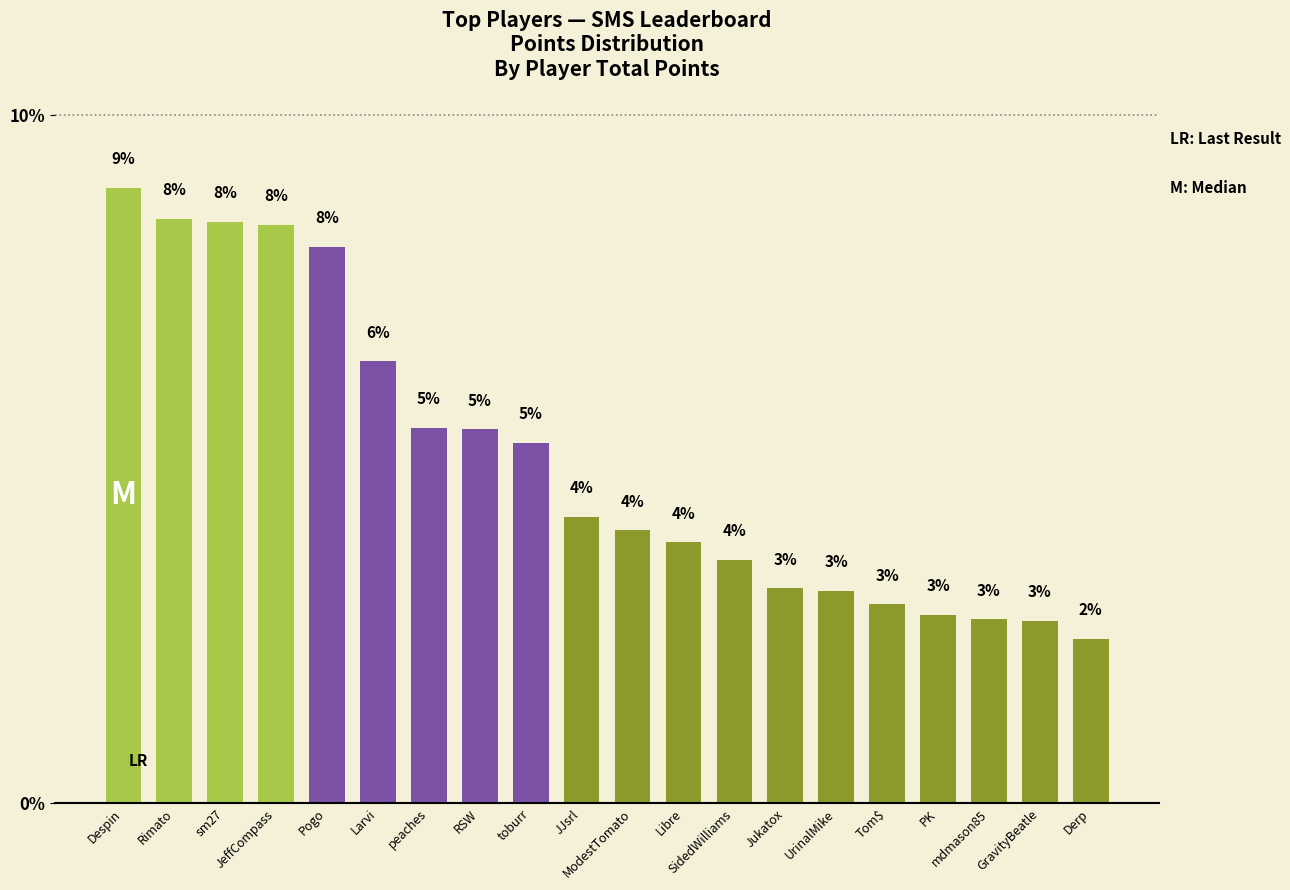

Does the chart contain any negative values?

No